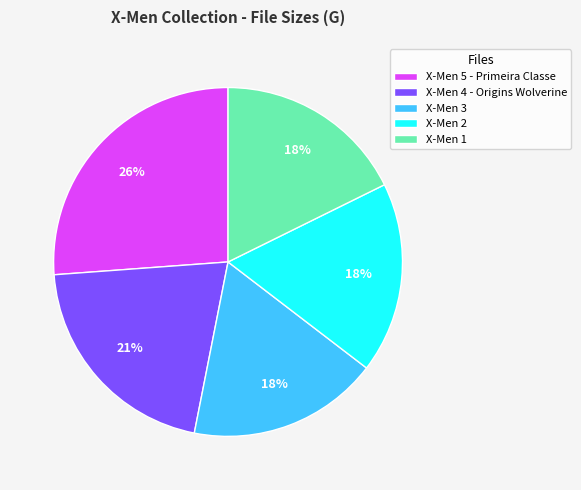

Which category has the biggest portion of the pie?

X-Men 5 - Primeira Classe